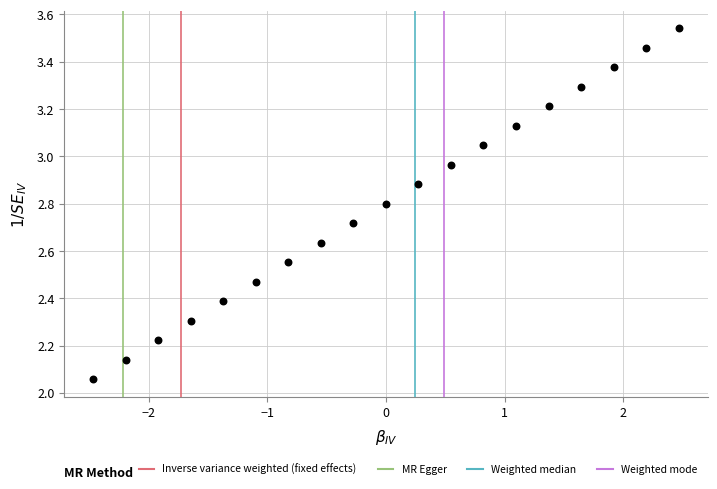

What is the range of X values (max minus min)?

4.9